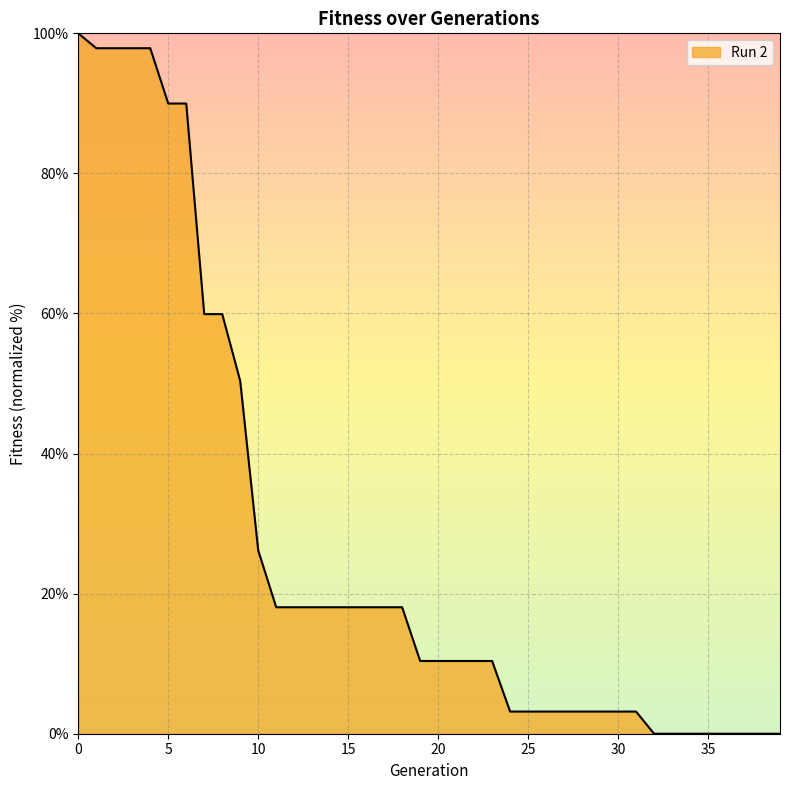

What is the maximum value shown in the chart?

100.0